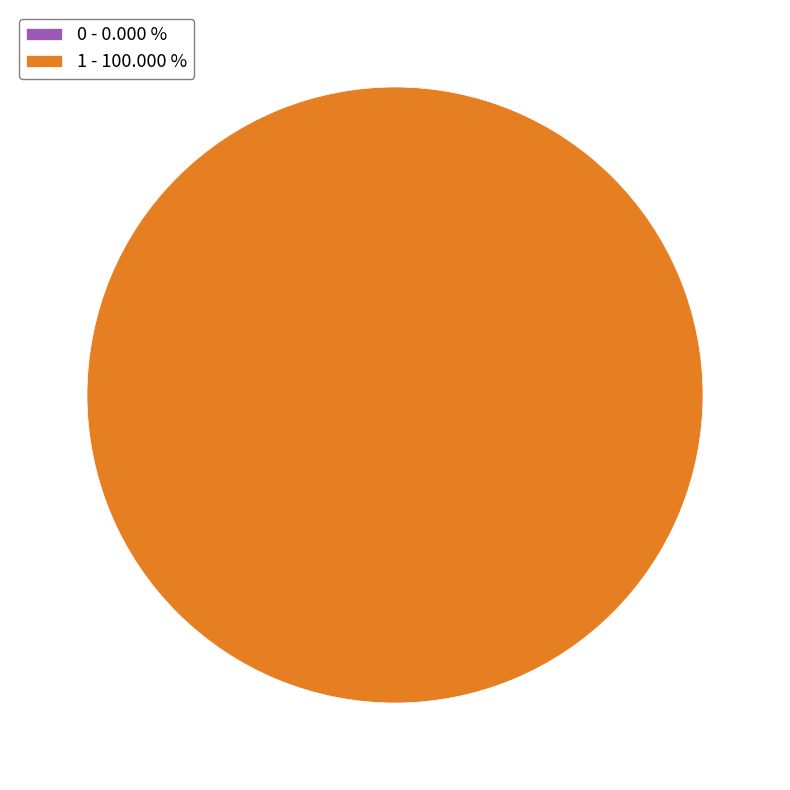

Rank the categories by value from highest to lowest.

1, 0